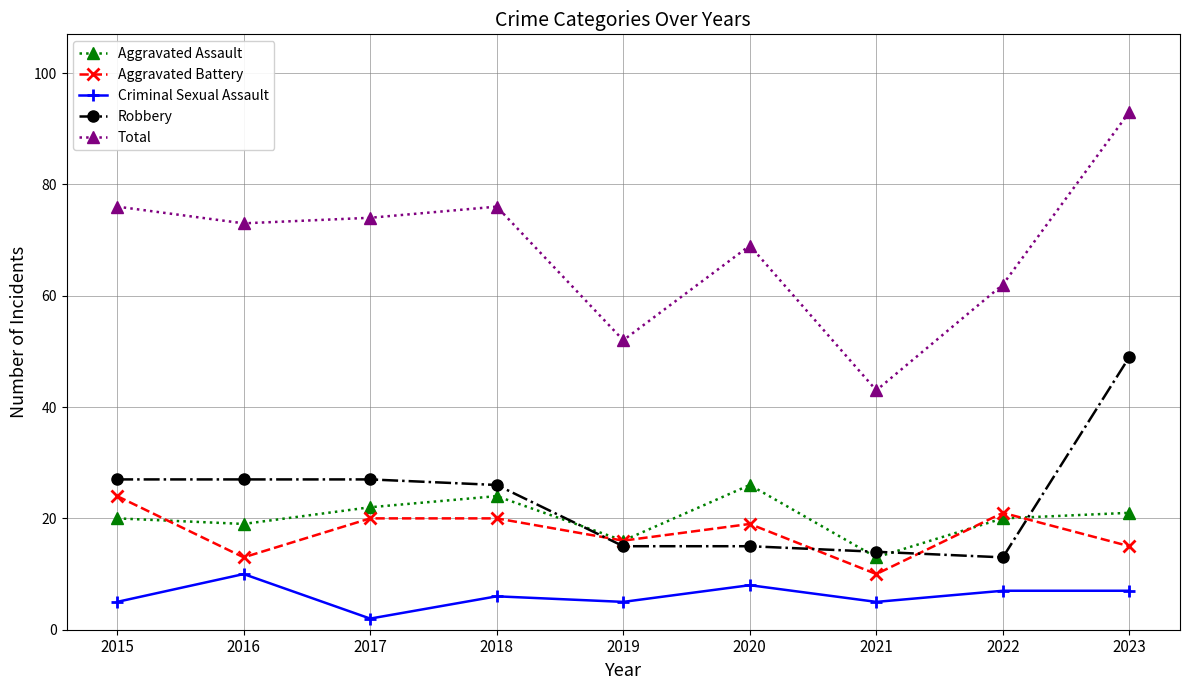

Reading left to right, extract all data points from this chart.

Aggravated Assault: 20	19	22	24	16	26	13	20	21
Aggravated Battery: 24	13	20	20	16	19	10	21	15
Criminal Sexual Assault: 5	10	2	6	5	8	5	7	7
Robbery: 27	27	27	26	15	15	14	13	49
Total: 76	73	74	76	52	69	43	62	93